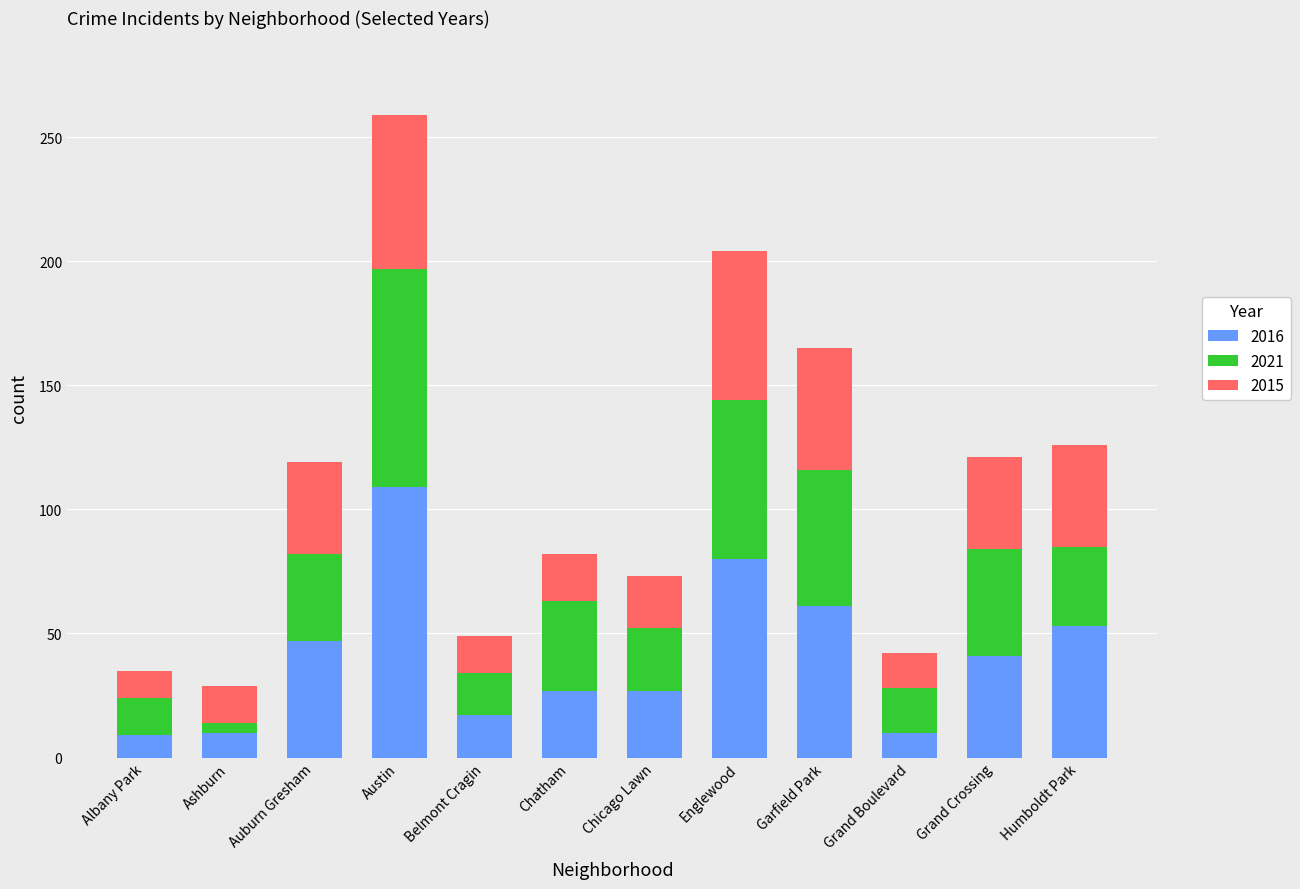

Is it true that 2016 equals 41 at Grand Crossing?

True